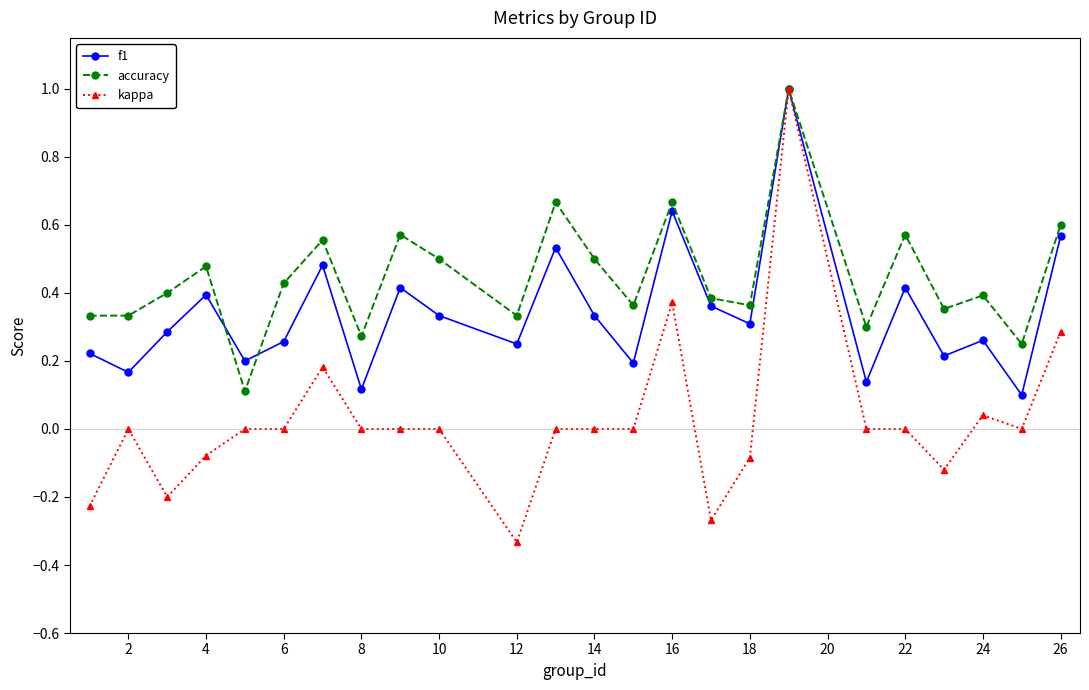

How many series are shown in this chart?

3